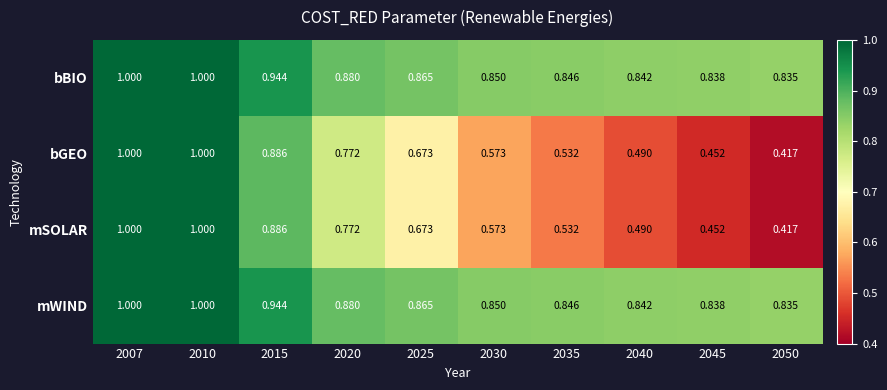

How many distinct data groups are displayed?

4